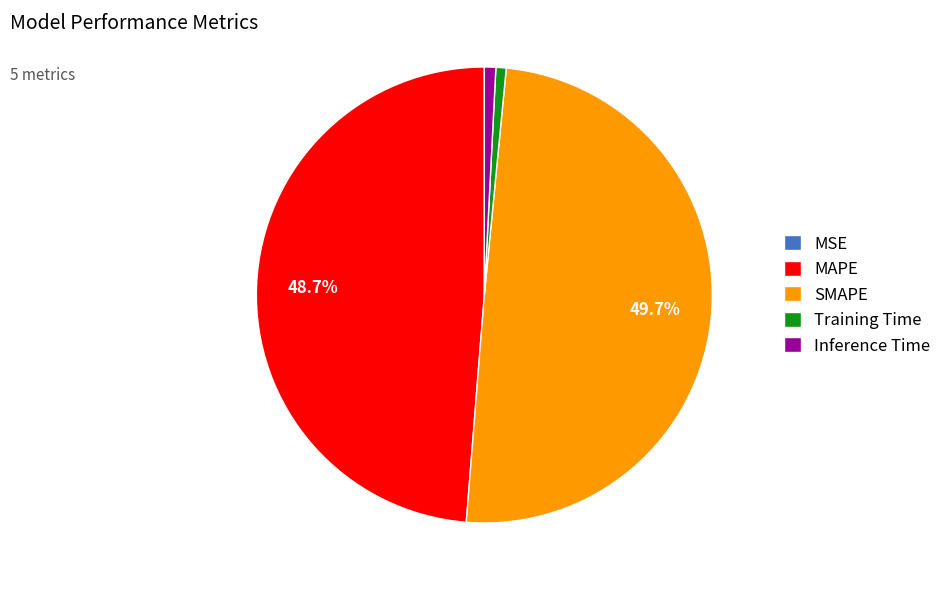

How much of the chart is everything except SMAPE?

50.3%